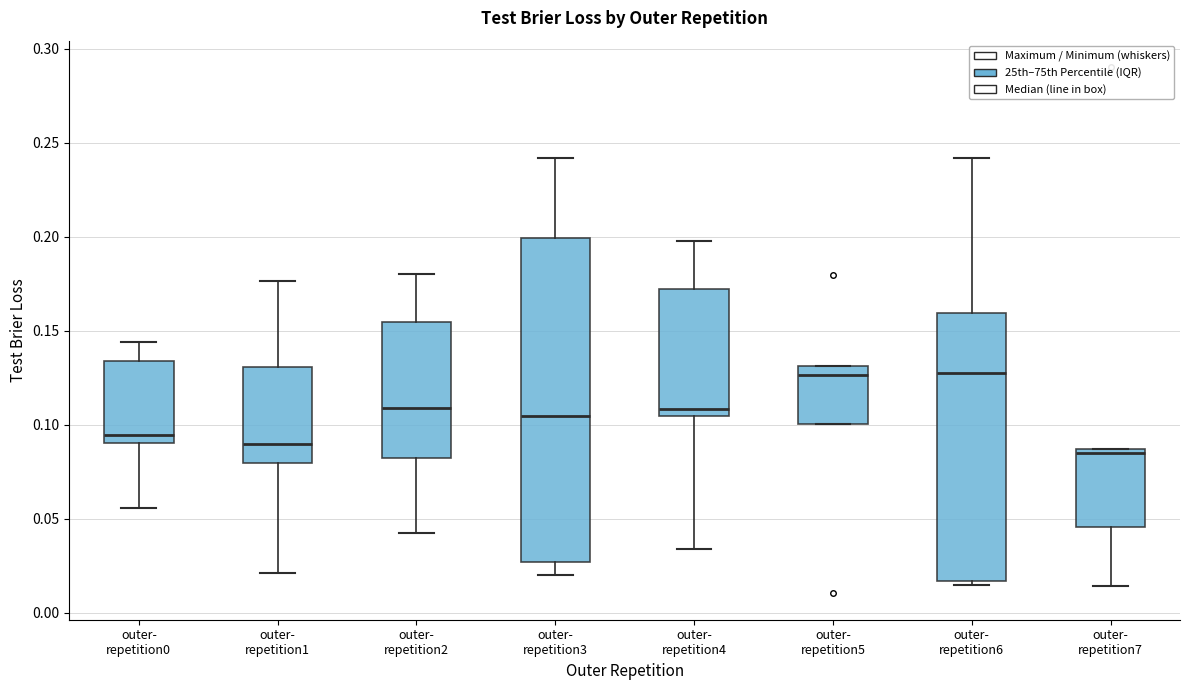

Reading left to right, read every box against the y-axis: the position of its median line, the range the box covers, and the ends of its whiskers. The values are not printed on the chart, so give them approximately, as read against the axis.

outer- repetition0: median 0.095, box 0.090 to 0.135, whiskers 0.055 to 0.145
outer- repetition1: median 0.090, box 0.080 to 0.130, whiskers 0.020 to 0.175
outer- repetition2: median 0.110, box 0.080 to 0.155, whiskers 0.040 to 0.180
outer- repetition3: median 0.105, box 0.025 to 0.200, whiskers 0.020 to 0.240
outer- repetition4: median 0.110, box 0.105 to 0.170, whiskers 0.035 to 0.200
outer- repetition5: median 0.125, box 0.100 to 0.130, whiskers 0.100 to 0.130
outer- repetition6: median 0.130, box 0.015 to 0.160, whiskers 0.015 (just below the box's lower edge) to 0.240
outer- repetition7: median 0.085 (just below the box's upper edge), box 0.045 to 0.085, whiskers 0.015 to 0.085